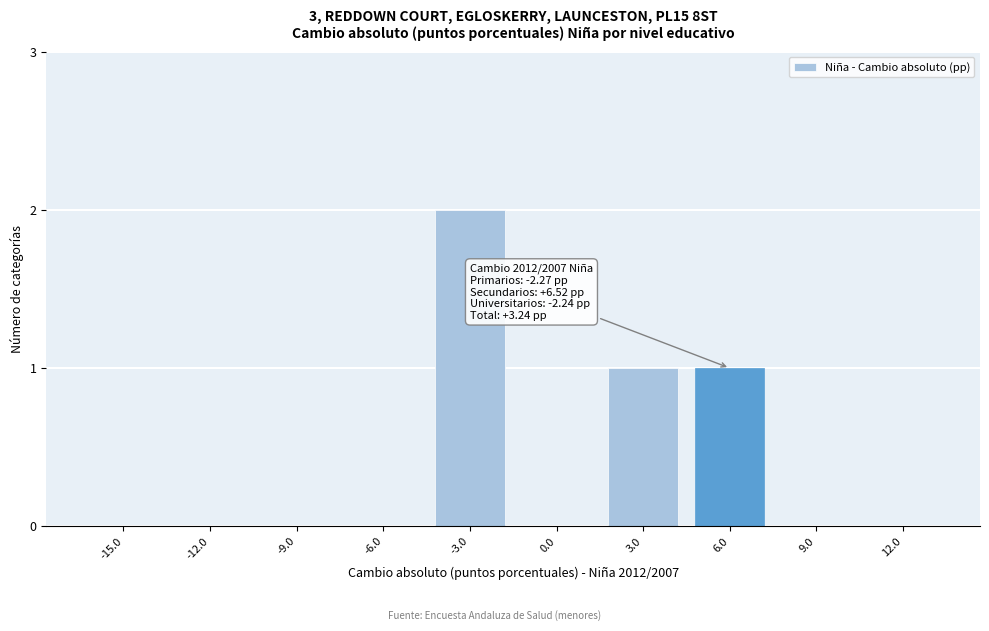

Reading left to right, what are all the values shown in this chart?

-15.0=0	-12.0=0	-9.0=0	-6.0=0	-3.0=2	0.0=0	3.0=1	6.0=1	9.0=0	12.0=0